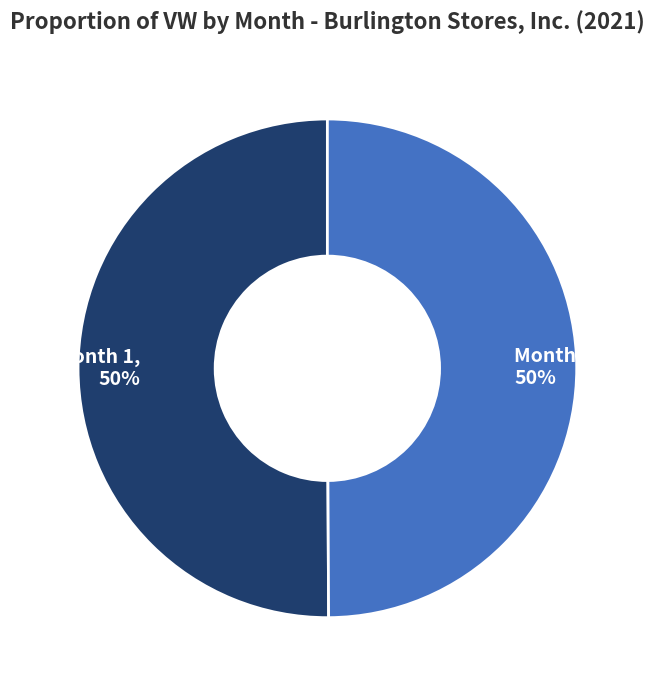

Is it true that Month 2 is 45% of the pie?

False